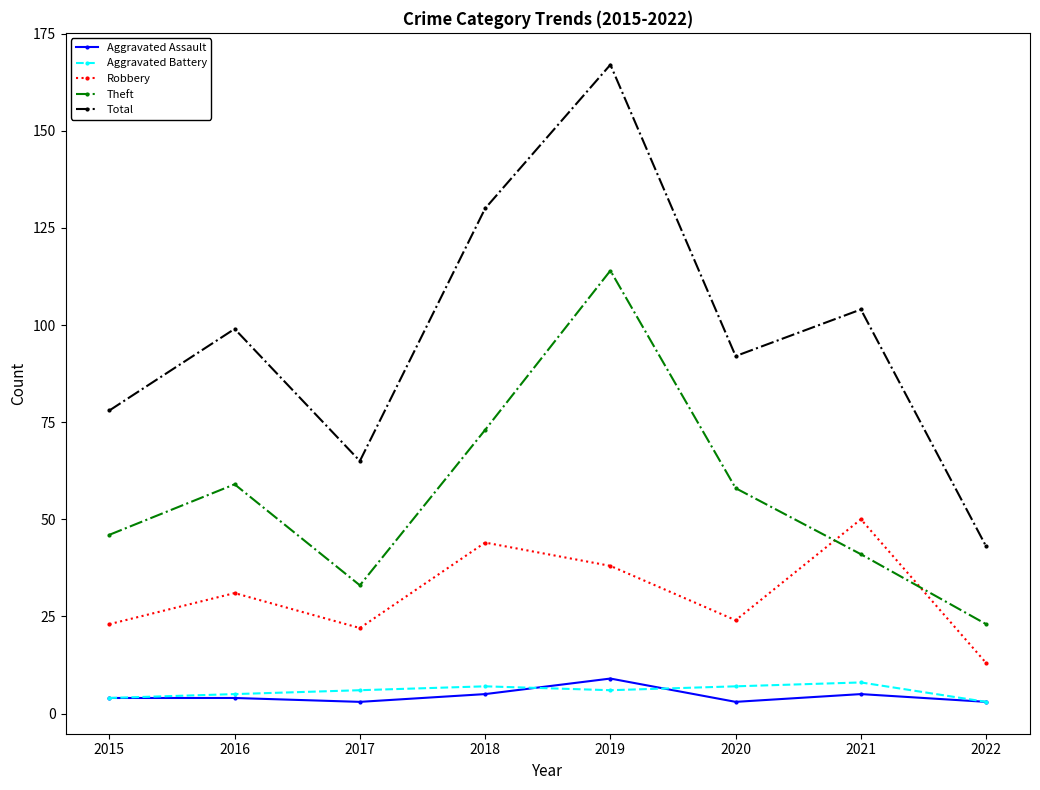

Is this an area chart (filled region under the line)?

No